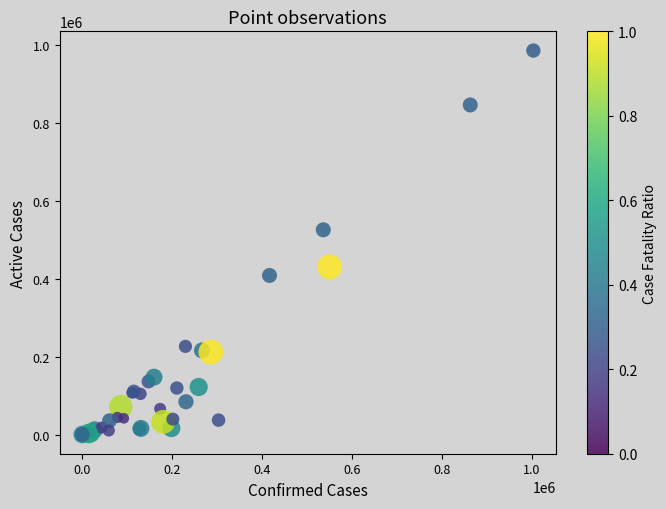

What Y value in the scatter plot is closest to 492990?

525696